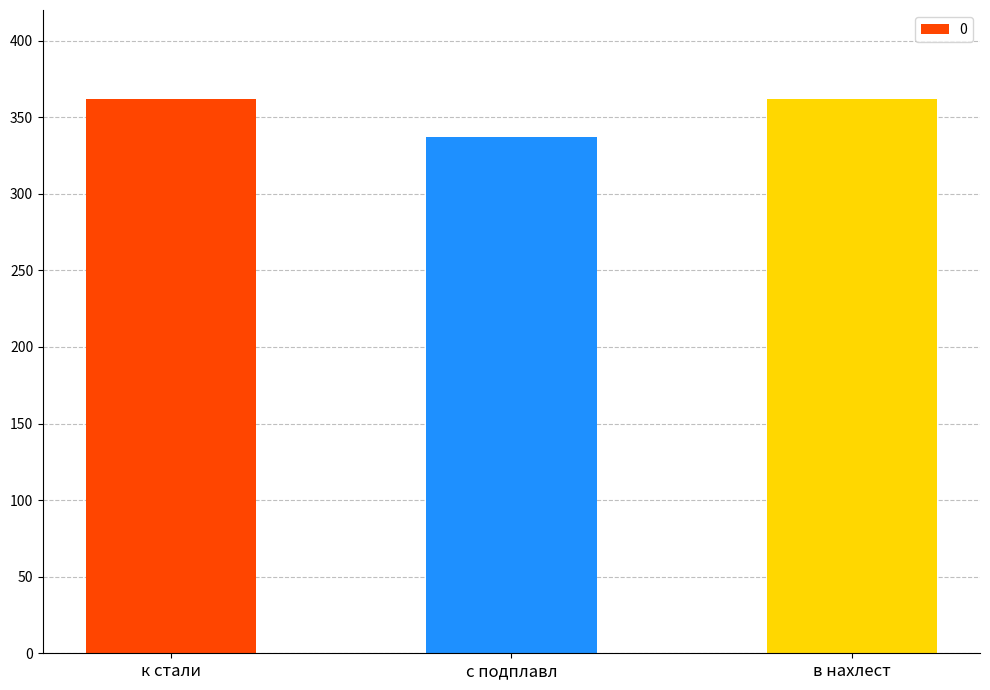

At which category does the chart reach its minimum across all series?

с подплавл